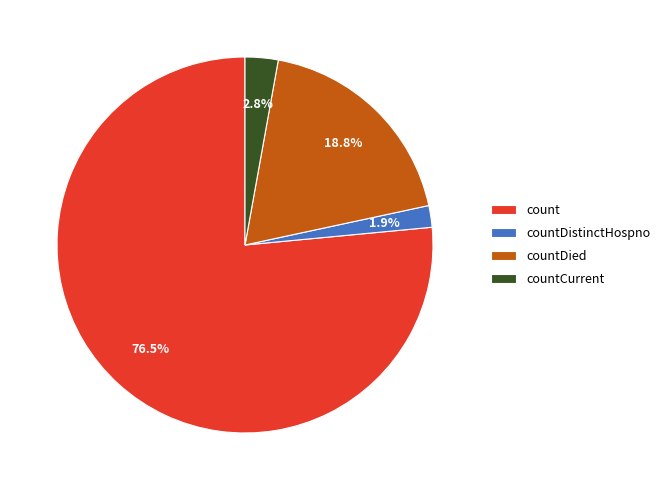

Count the number of slices in the pie.

4